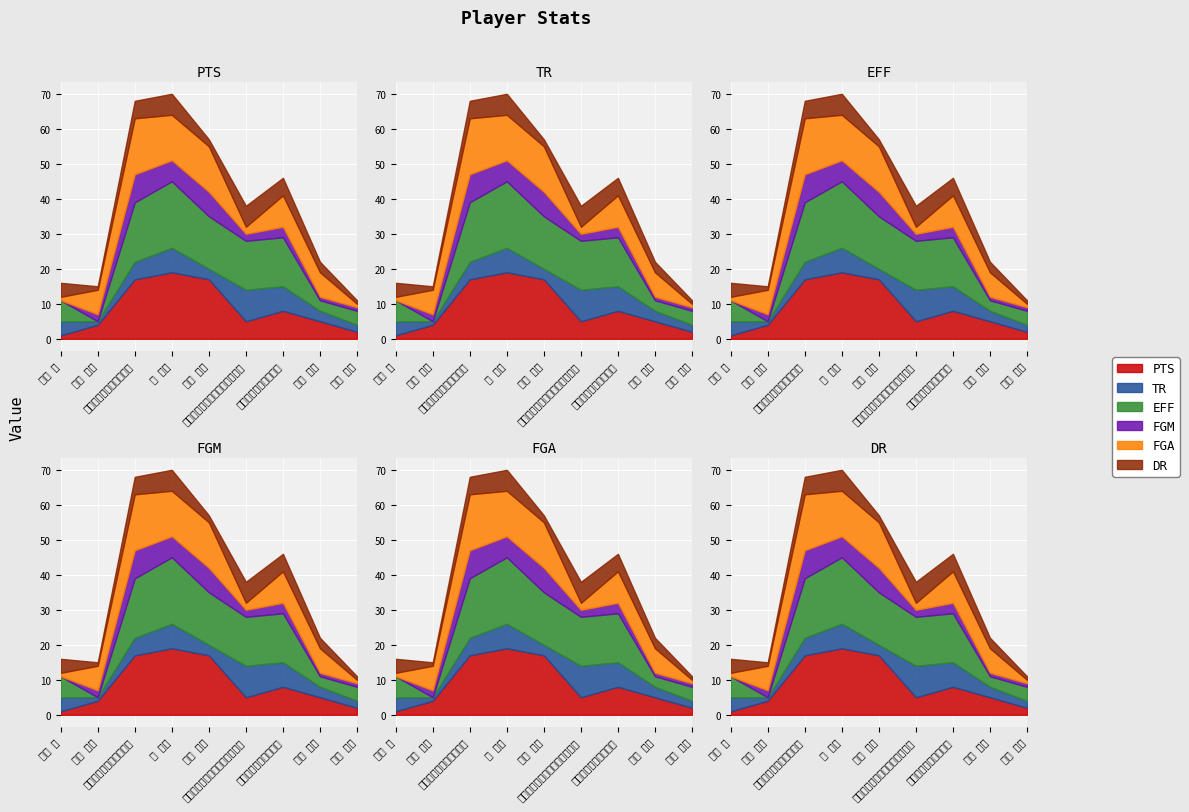

What is the value of the DR point at the 6th from the left?

6